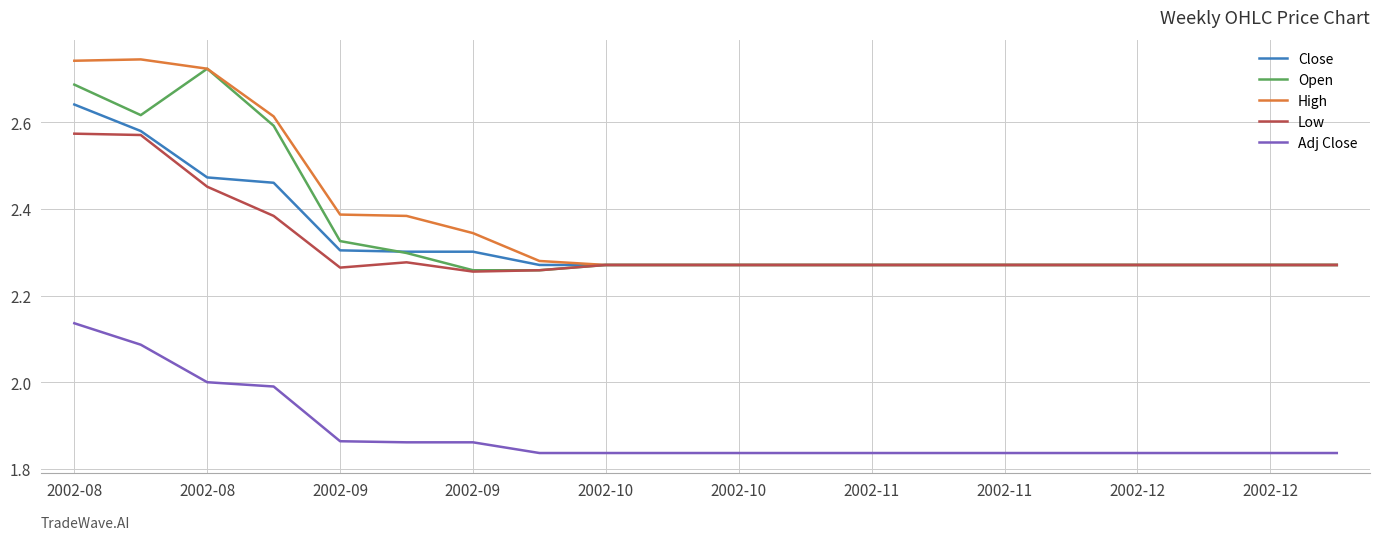

At how many categories does at least one series exceed 1?

20